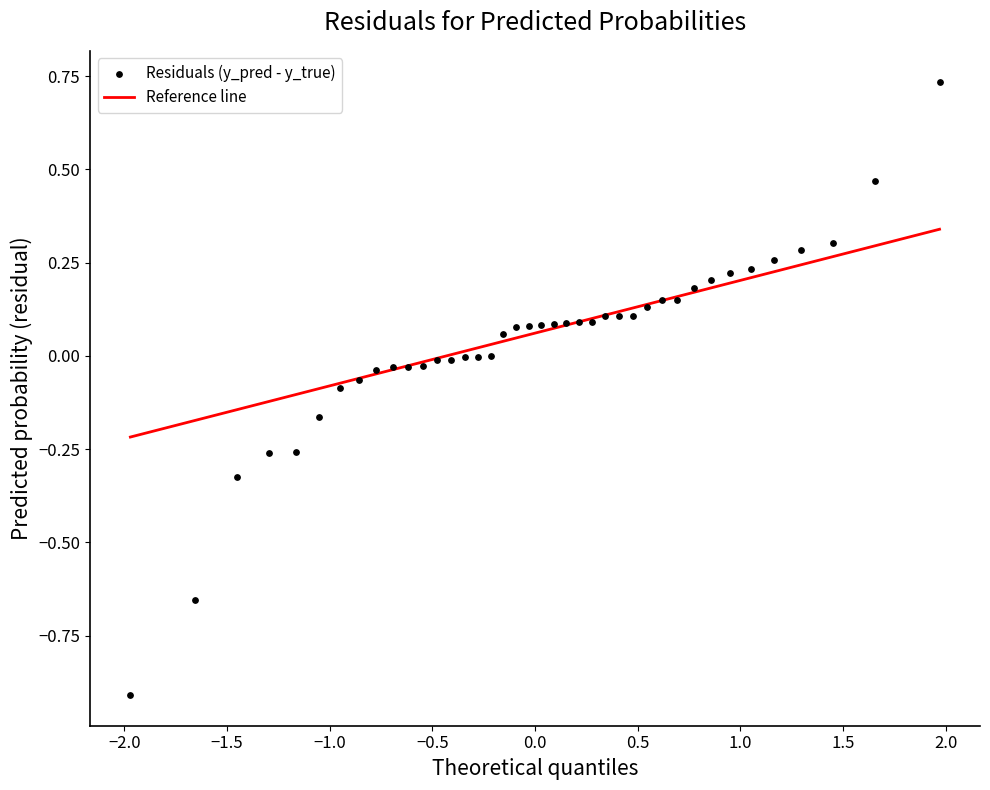

What is the range of Y values (max minus min)?

1.6